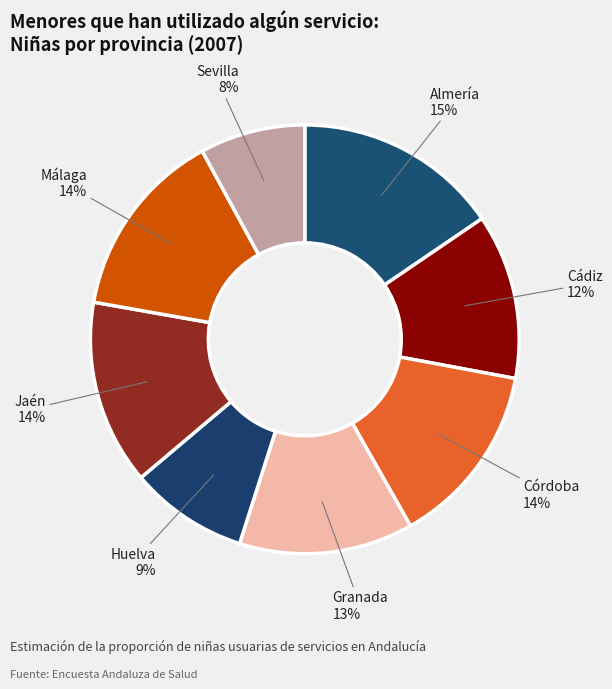

Count the number of slices in the pie.

8